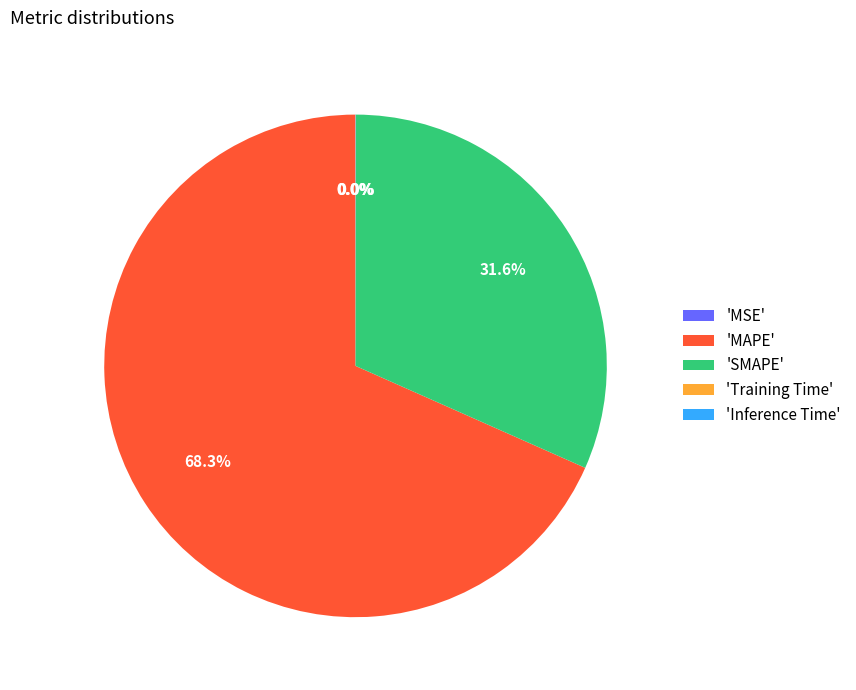

Which slice is the largest?

'MAPE'